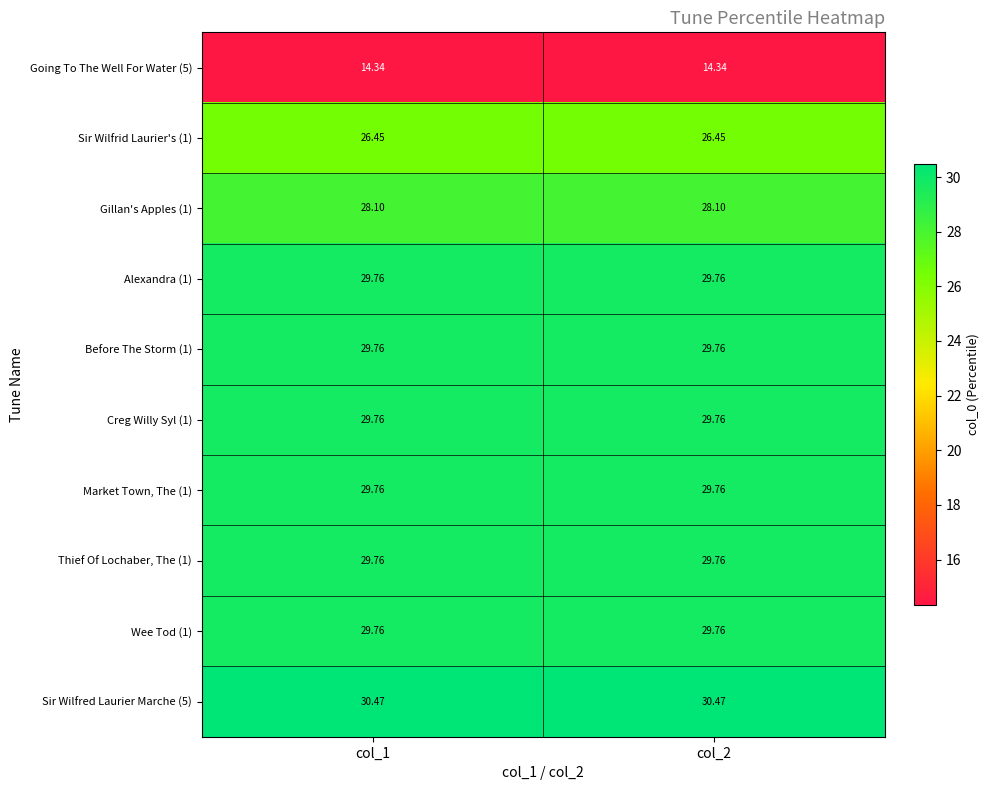

Is the value of Going To The Well For Water (5) at col_2 greater than the value of Alexandra (1) at col_1?

No